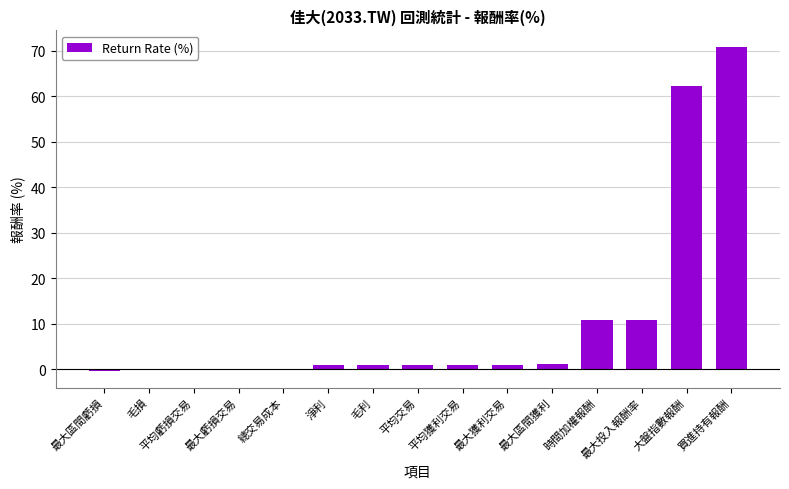

Which has a higher value, 最大投入報酬率 or 最大區間獲利?

最大投入報酬率